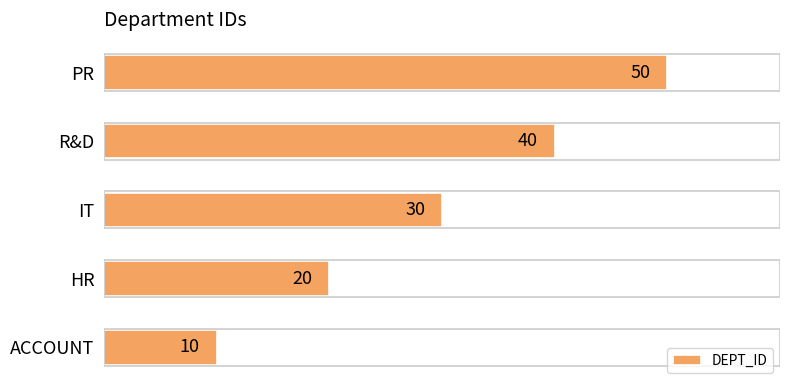

What is the difference between the values at HR and ACCOUNT?

10